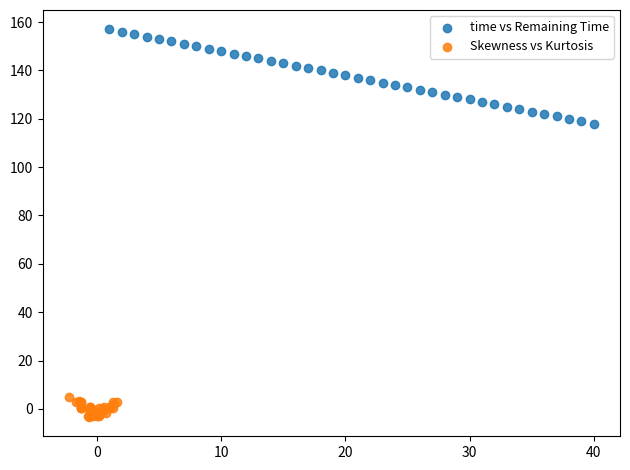

Which series reaches the maximum Y coordinate?

time vs Remaining Time